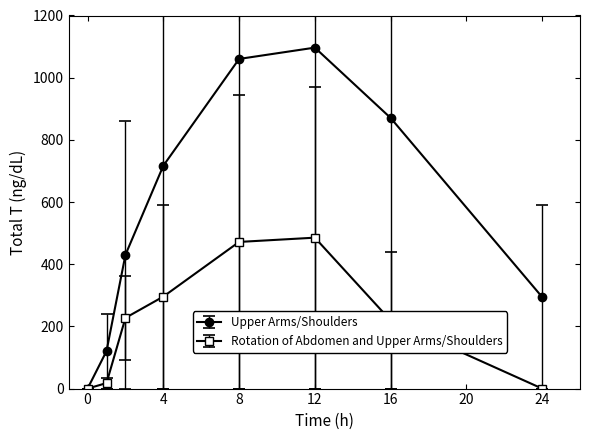

Which series has the largest total across all categories?

Upper Arms/Shoulders